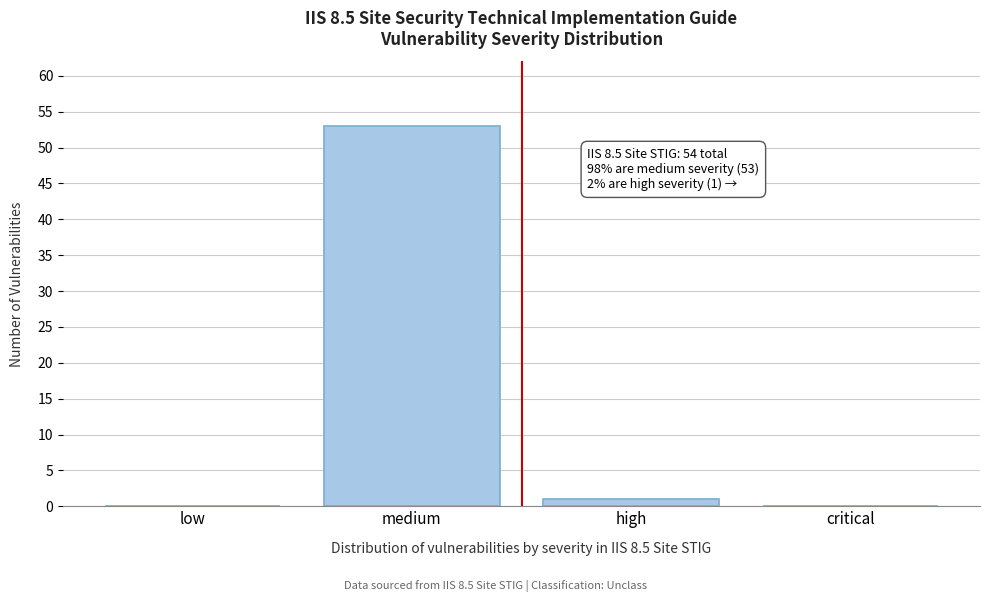

Reading right to left, what are all the values shown in this chart?

critical=0	high=1	medium=53	low=0